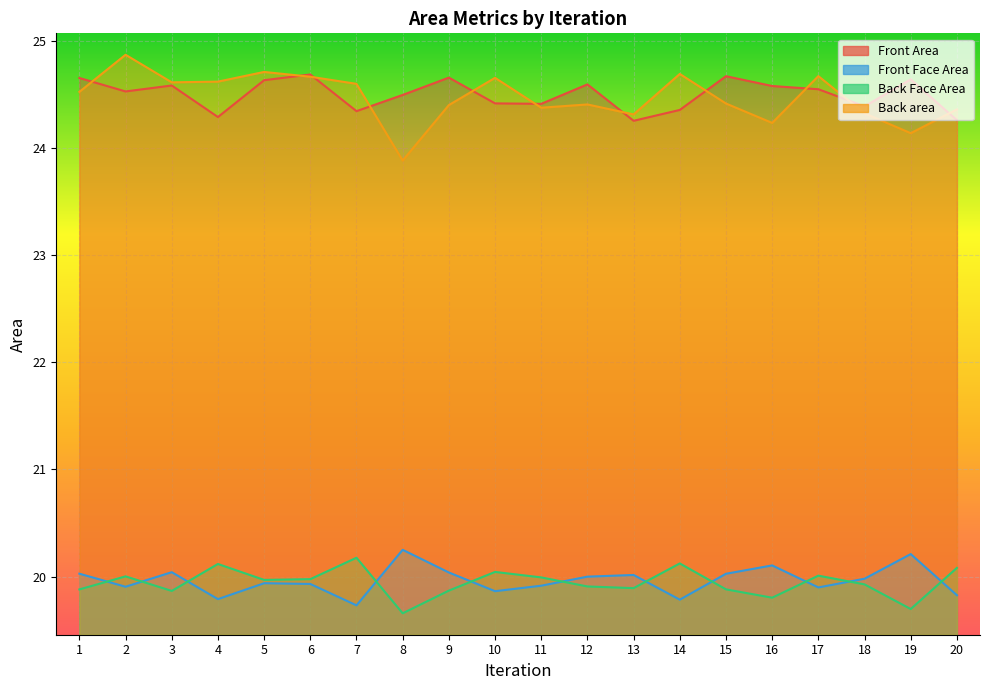

Which series has the widest spread of values?

Back area